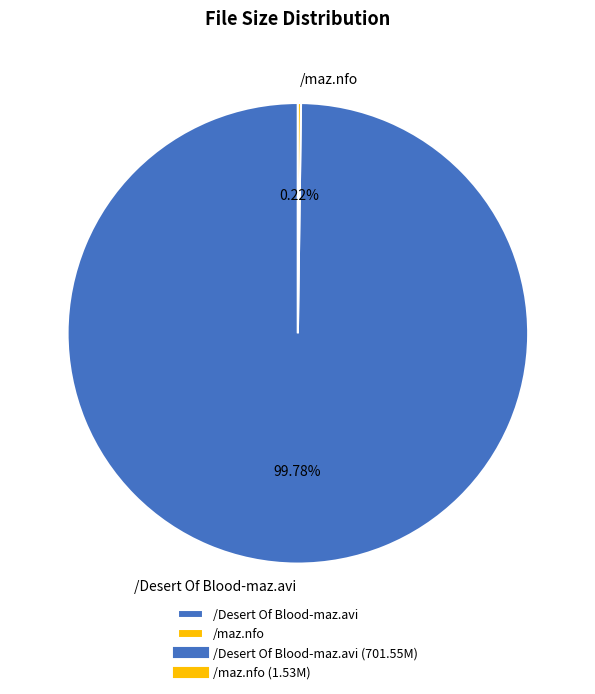

What is the majority slice?

/Desert Of Blood-maz.avi